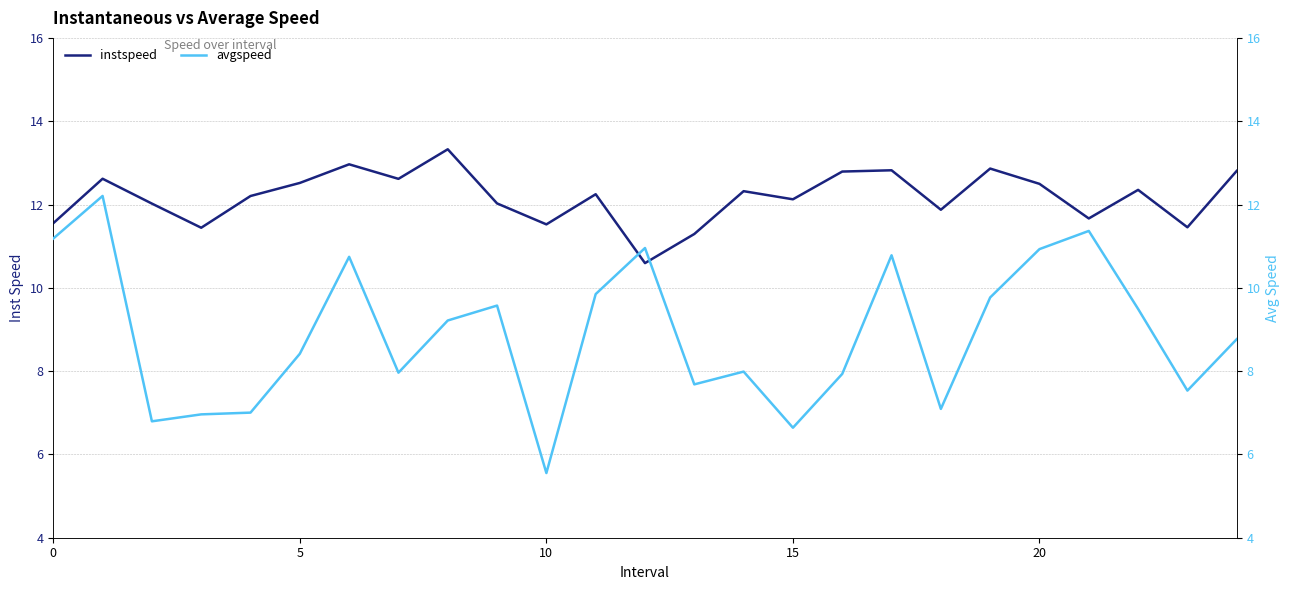

What is the average value of the avgspeed series?

8.9